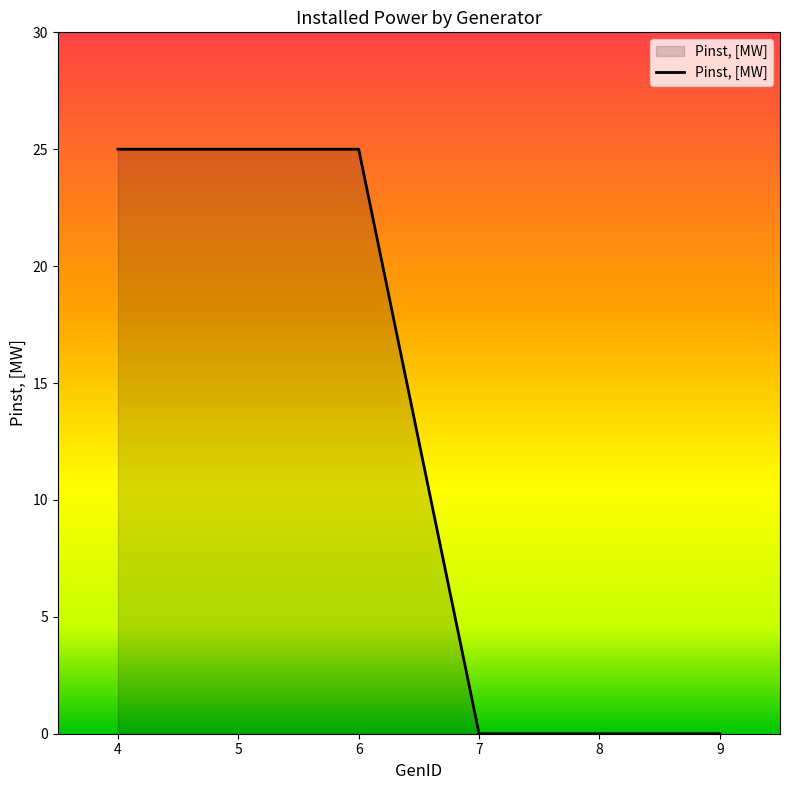

True or false: there are more than 2 points higher than both neighbors.

False